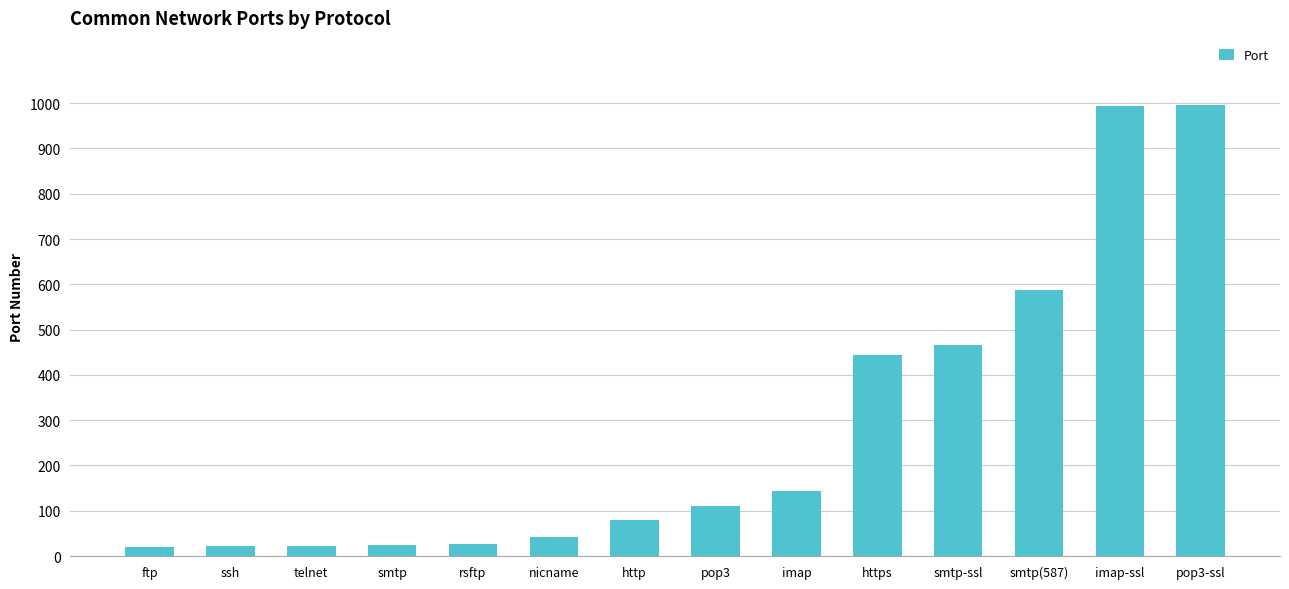

What is the difference between the values at smtp and imap-ssl?

968